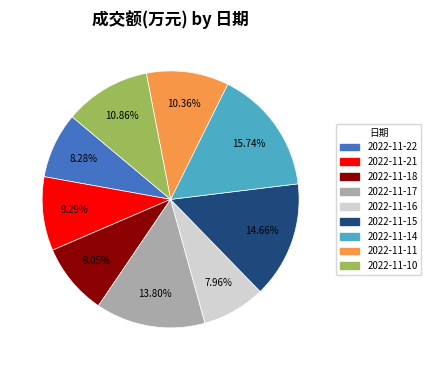

Does any single category account for the majority?

No